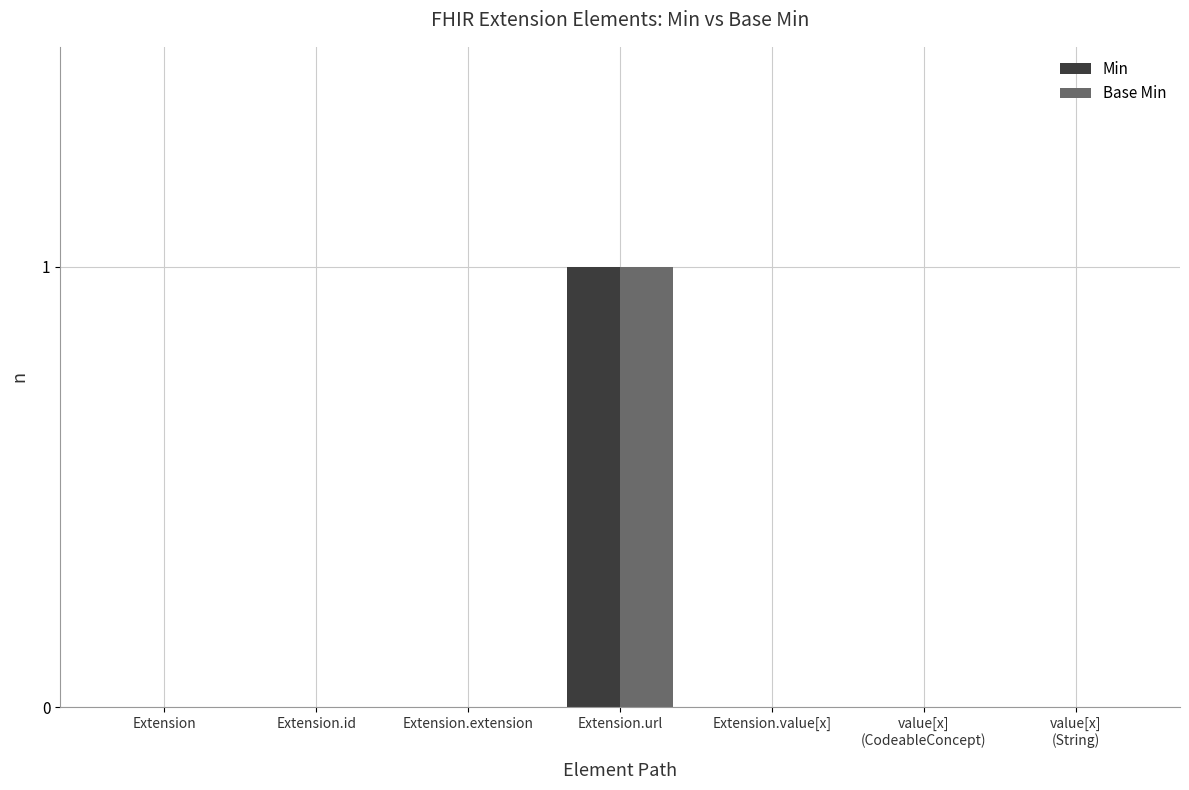

At which category is the sum across all series the highest?

Extension.url